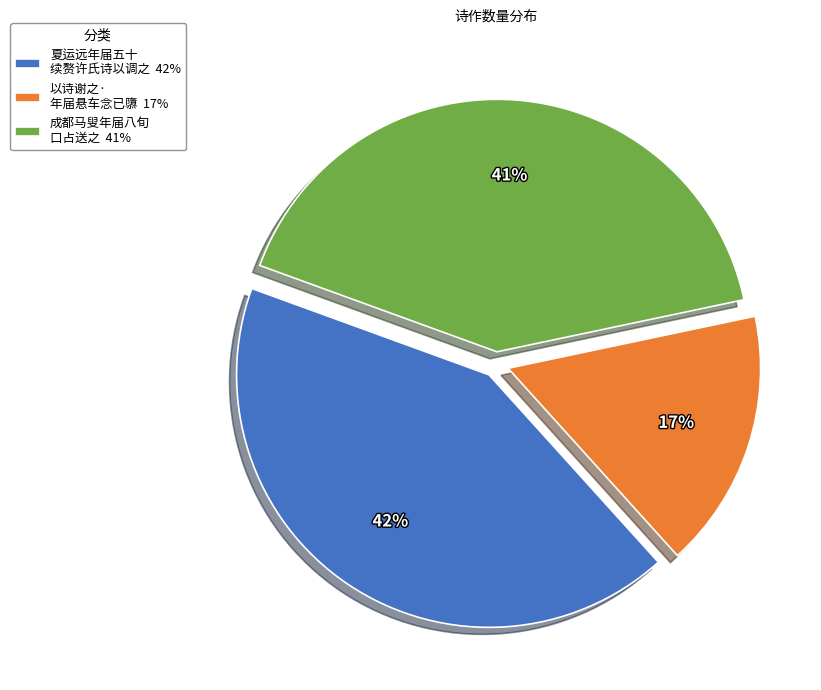

Combined, do 以诗谢之· 年届悬车念已隳 17% and 夏运远年届五十 续赘许氏诗以调之 42% account for over 50%?

Yes